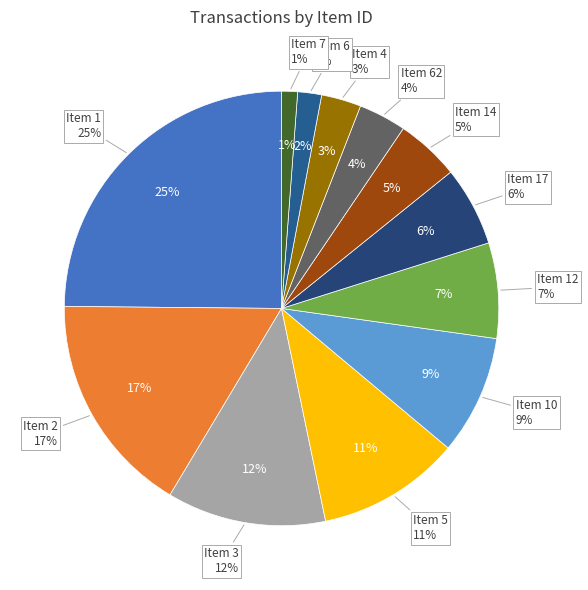

What is the largest slice in the pie chart?

1